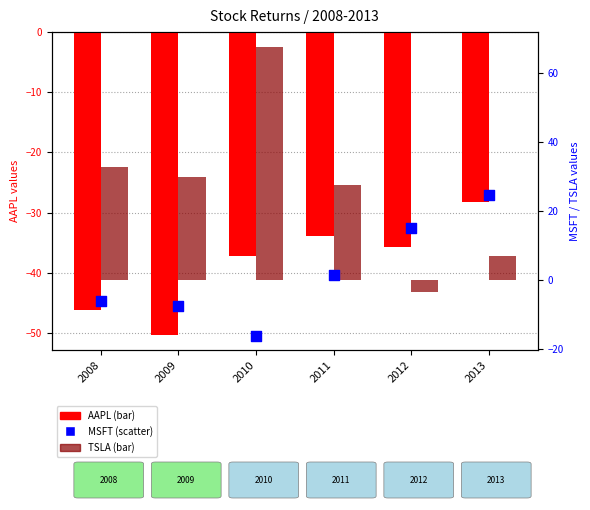

At how many categories does at least one series exceed 6?

6